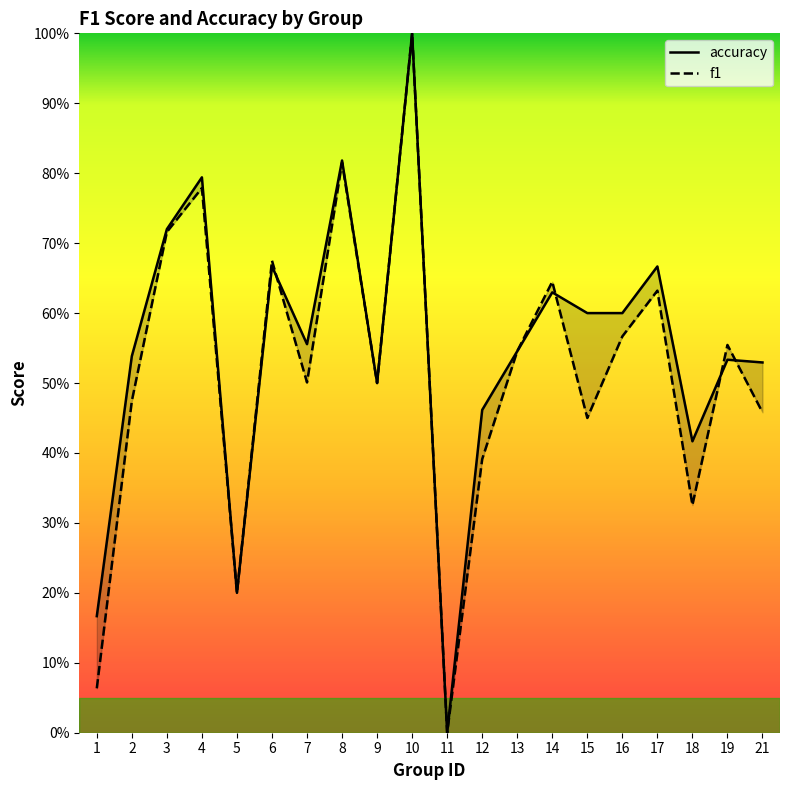

How many interior local valleys does the f1 series have?

6